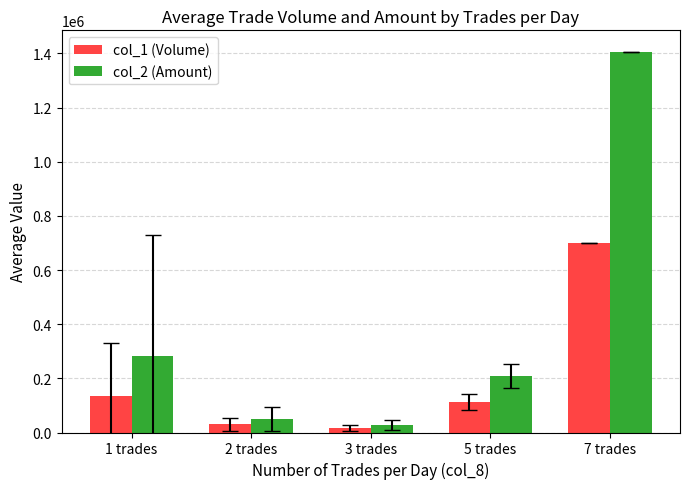

Reading left to right, extract all data points from this chart.

col_1 (Volume): 1 trades=134000.0	2 trades=29750.0	3 trades=15333.3	5 trades=111666.7	7 trades=701000.0
col_2 (Amount): 1 trades=281752.2	2 trades=50880.0	3 trades=26816.7	5 trades=209273.3	7 trades=1406450.0